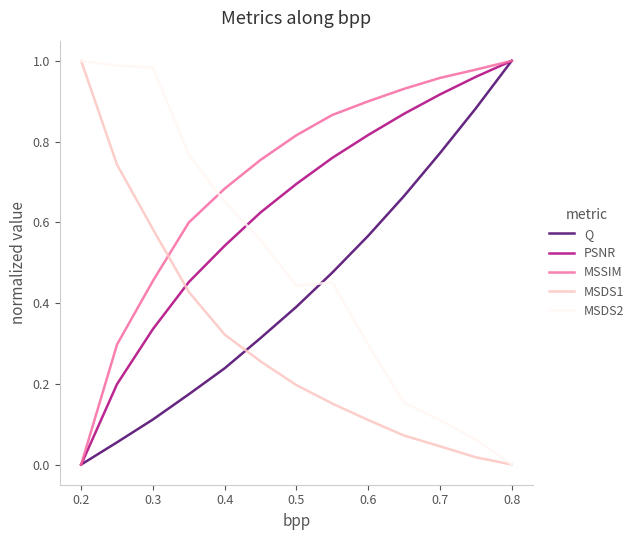

Which series has the largest total across all categories?

MSSIM